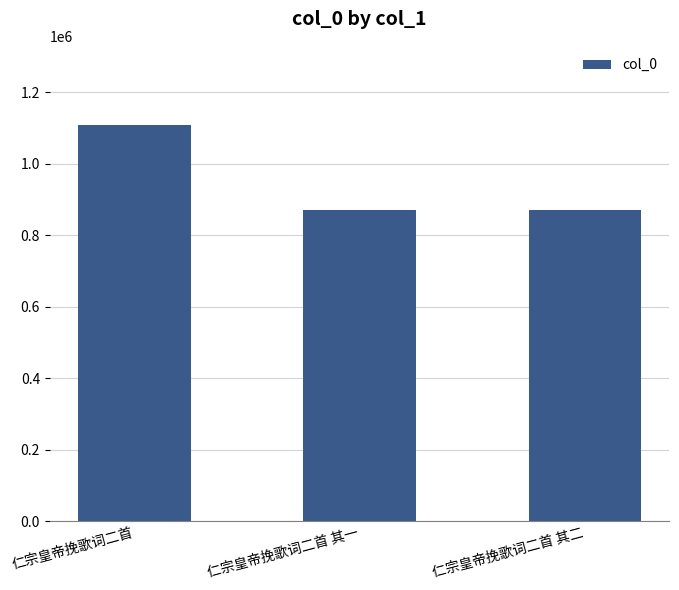

What is the minimum value shown in the chart?

869377